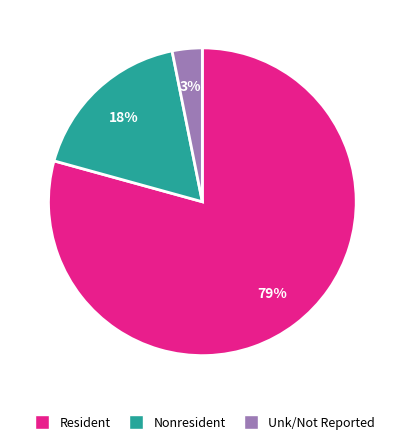

The Resident slice represents 85% of the pie. True or false?

False